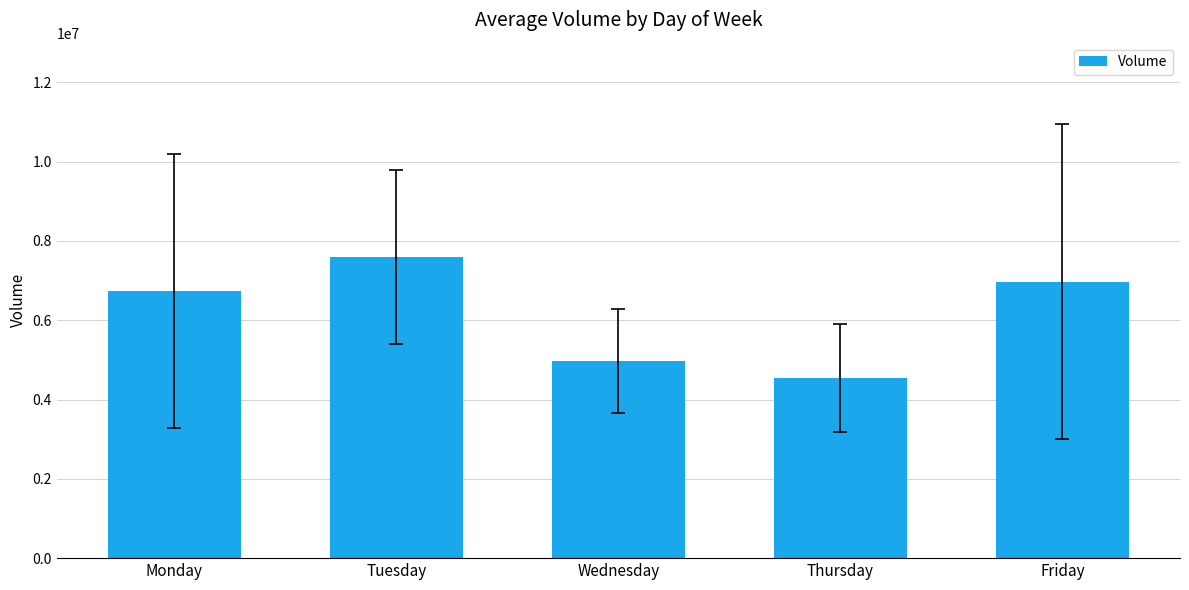

At which category does the chart reach its minimum across all series?

Thursday